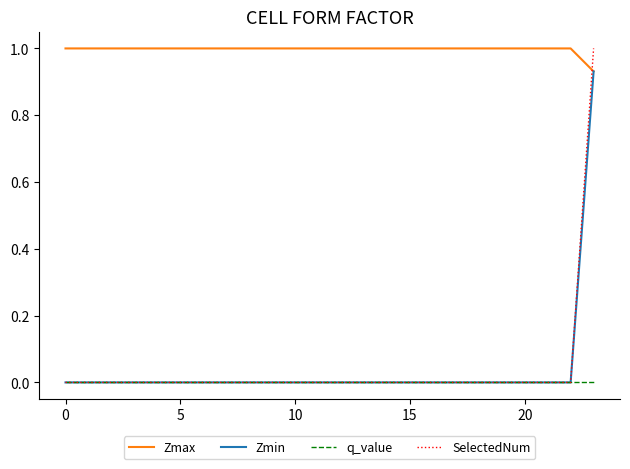

After their last crossing, which series has the higher values: Zmax or SelectedNum?

SelectedNum